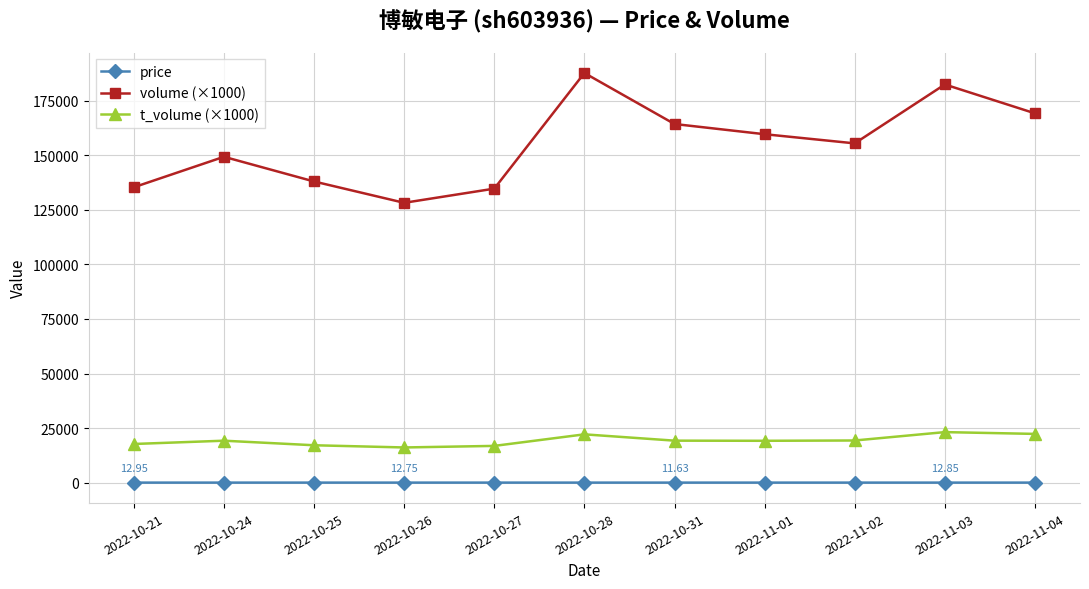

Is it true that t_volume (×1000) equals 19212.0 at 2022-10-24?

True